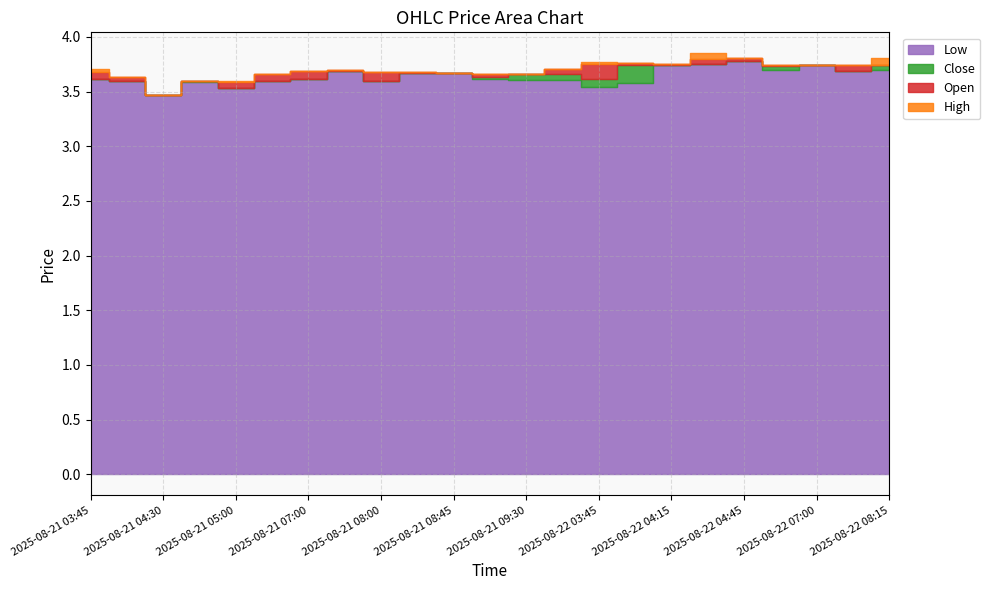

How many times do Close and Open cross each other?

7